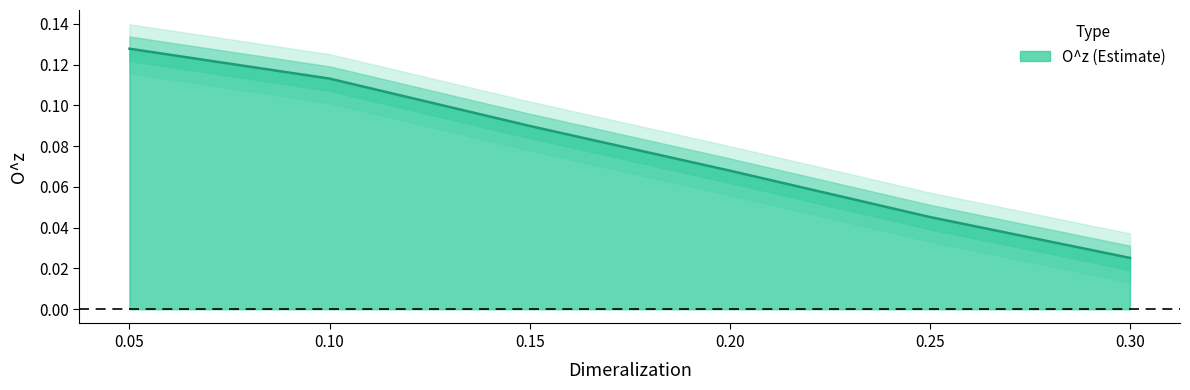

Does the chart have visible grid lines?

No